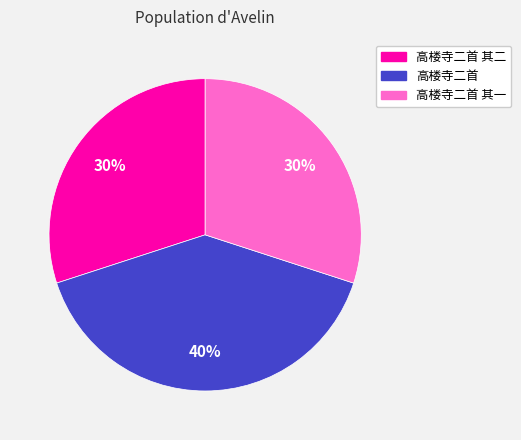

Does any single category account for the majority?

No